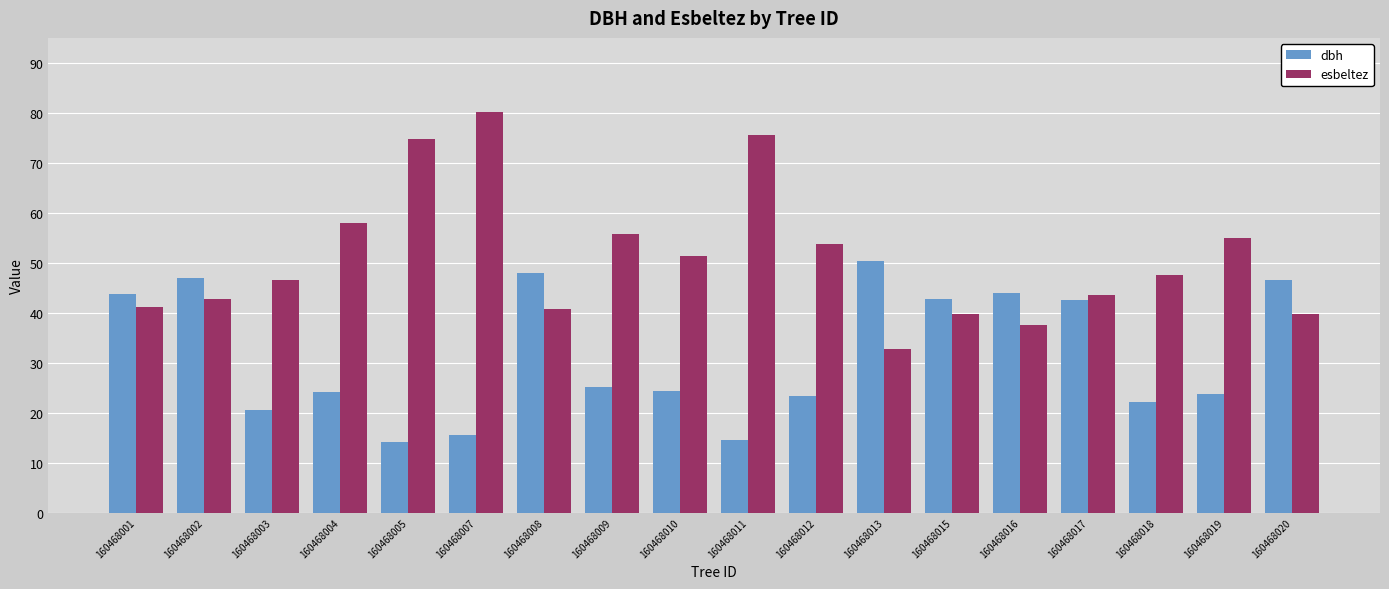

What value does the dbh series have at 160468011?

14.6